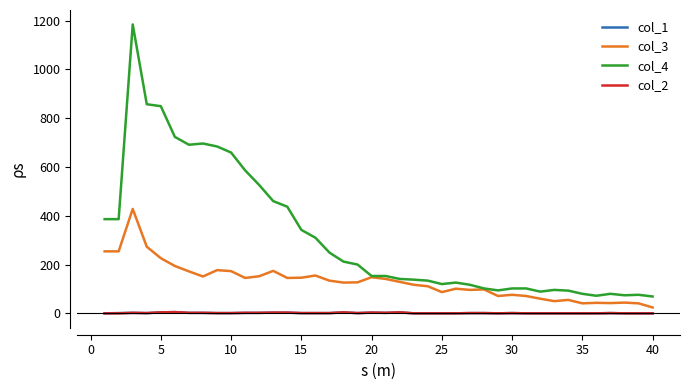

Which series has the largest total across all categories?

col_4